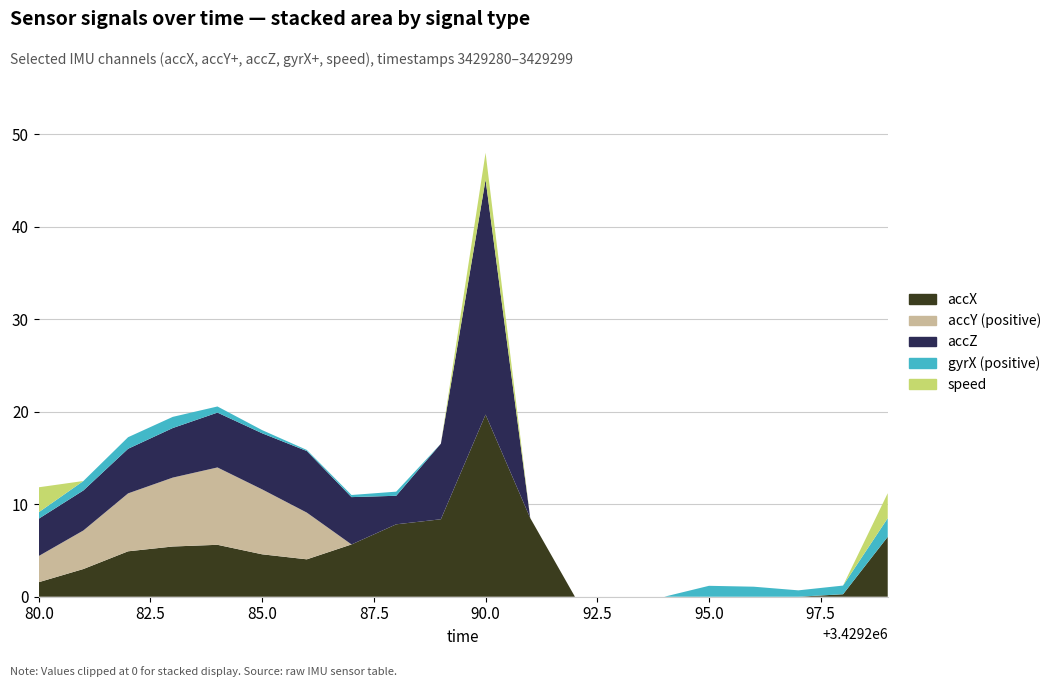

True or false: accY_pos has more than 1 points higher than both neighbors.

False